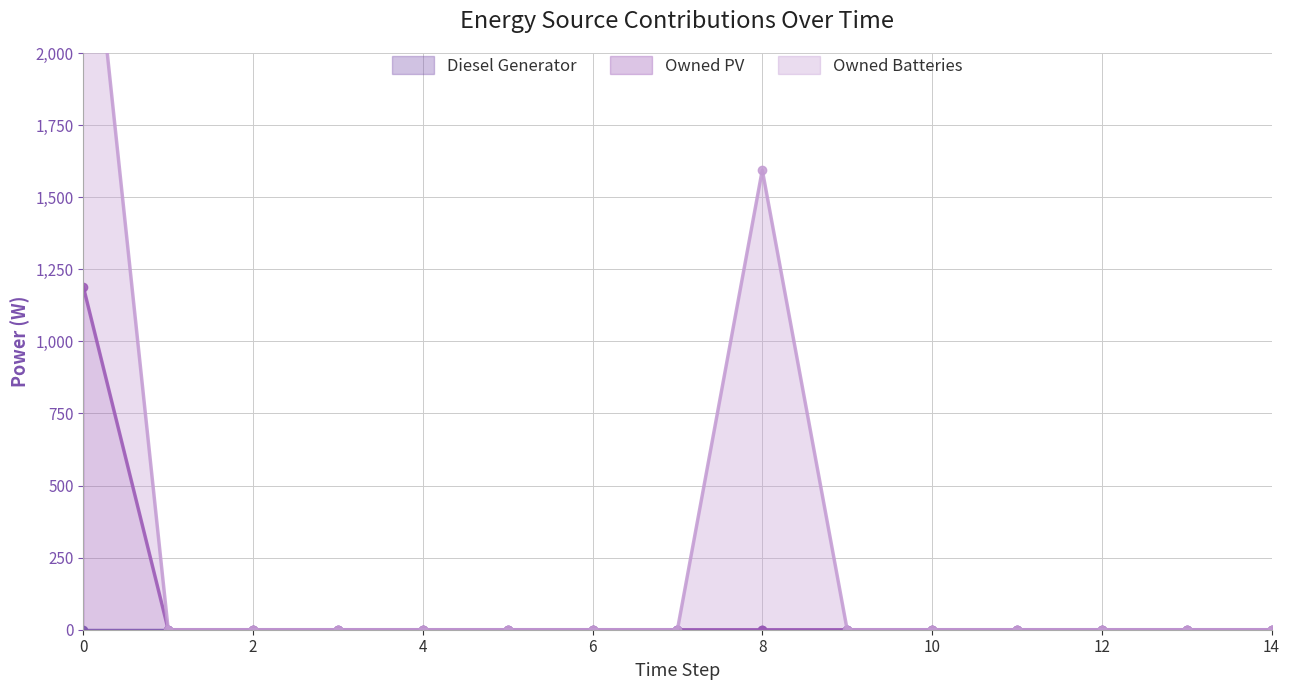

Does the chart have visible grid lines?

Yes